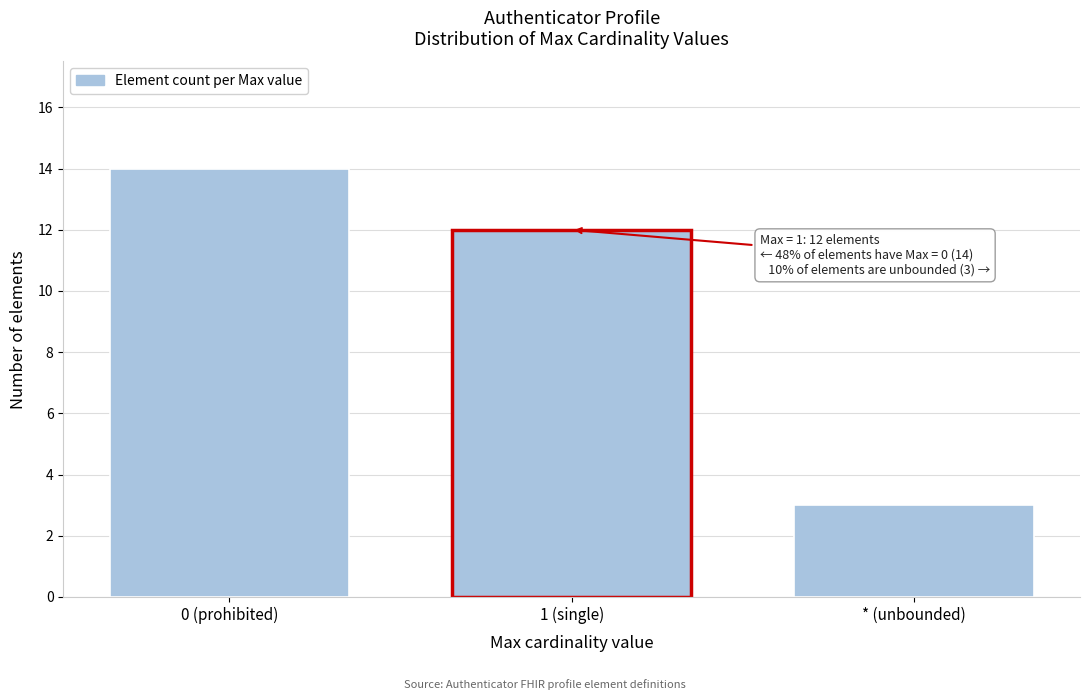

Reading right to left, what are all the values shown in this chart?

3	12	14